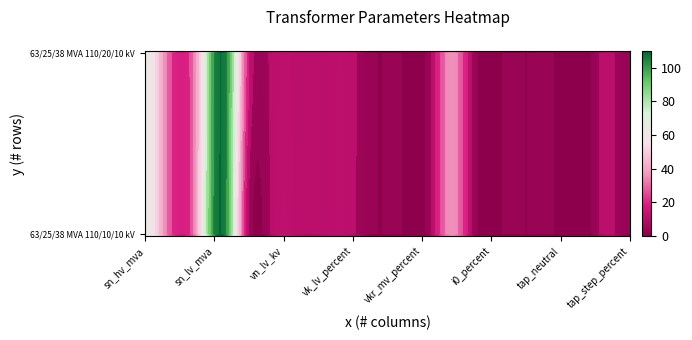

Is it true that 63/25/38 MVA 110/20/10 kV equals 35.0 at 12?

True